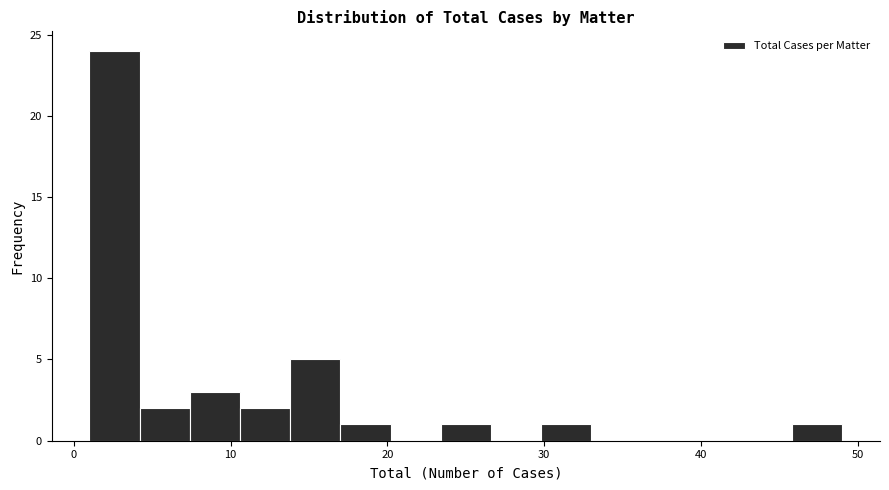

Around what value on the x-axis is the tallest bar? Give the approximate position of its centre, as read against the axis.

3